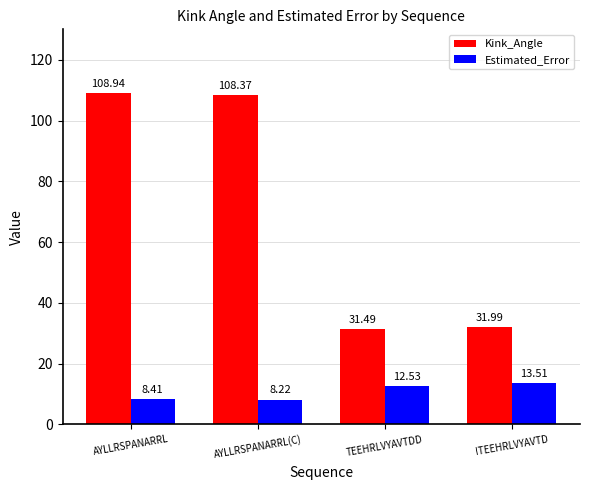

What is the difference between the maximum and minimum values in the Estimated_Error series?

5.3